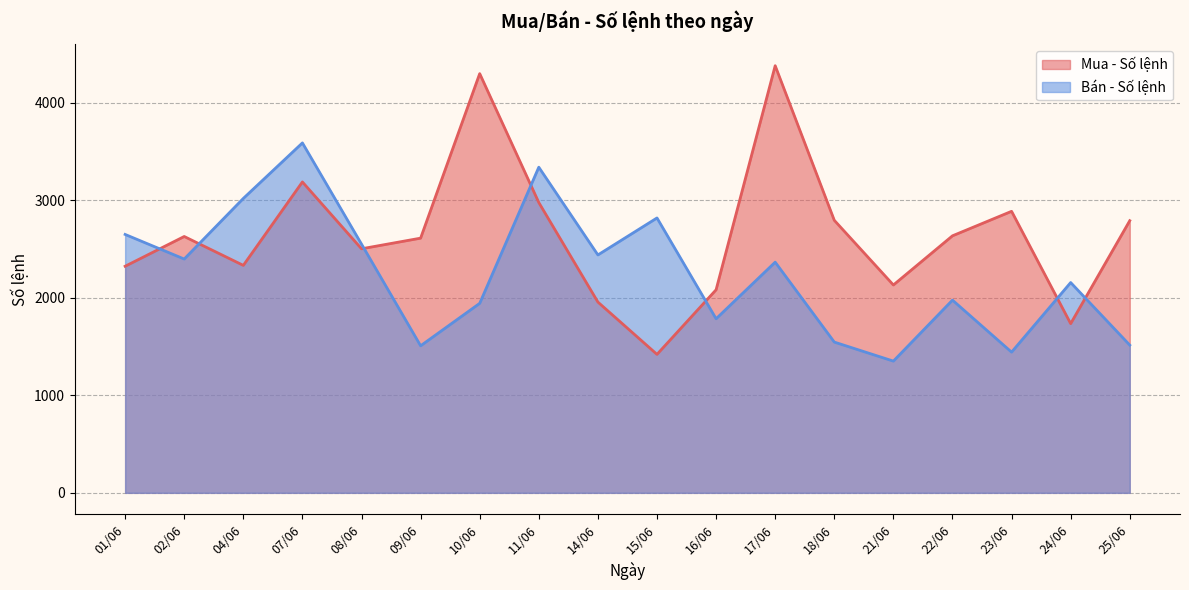

How many values in the Mua - Số lệnh series are below 2627?

9